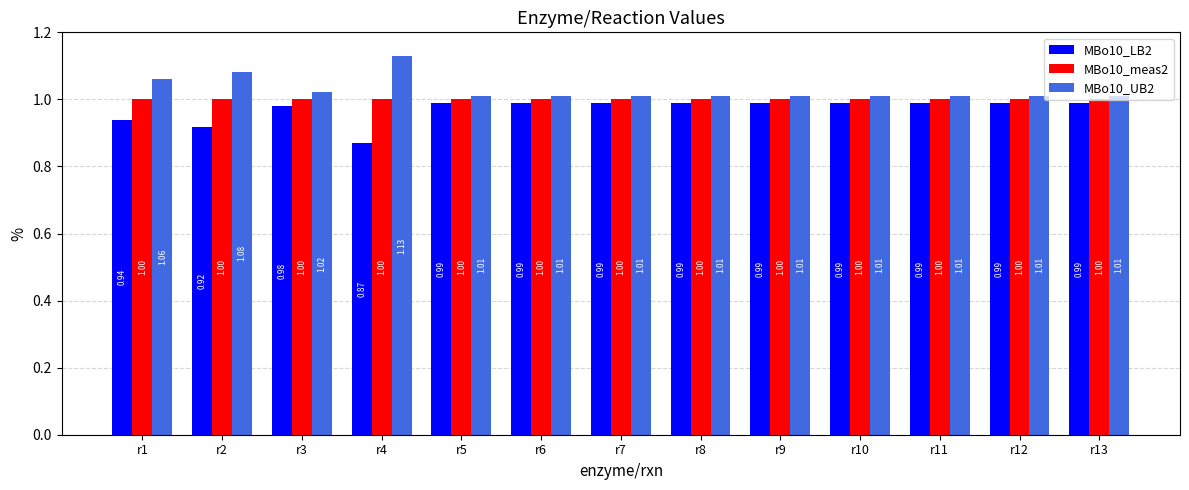

What is the sum of all MBo10_UB2 values?

13.4